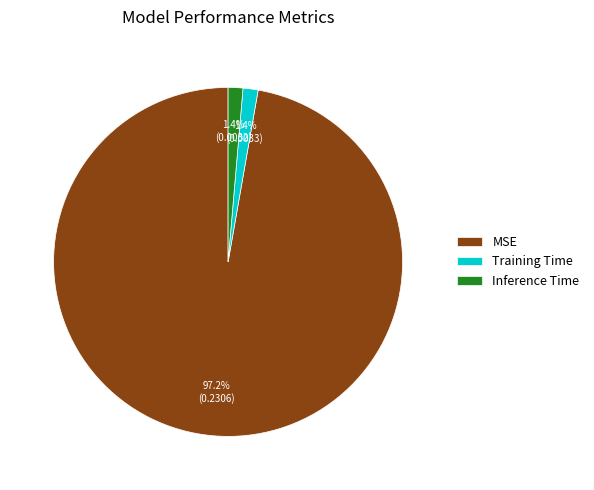

Is there a majority slice in this chart?

Yes